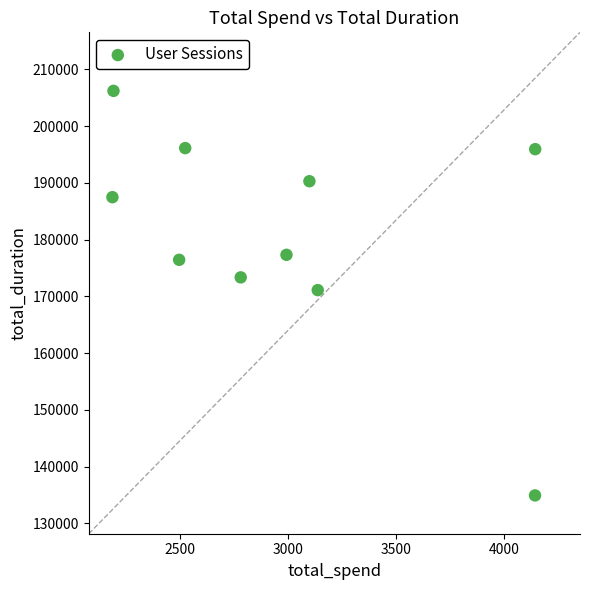

What is the range of Y values (max minus min)?

71244